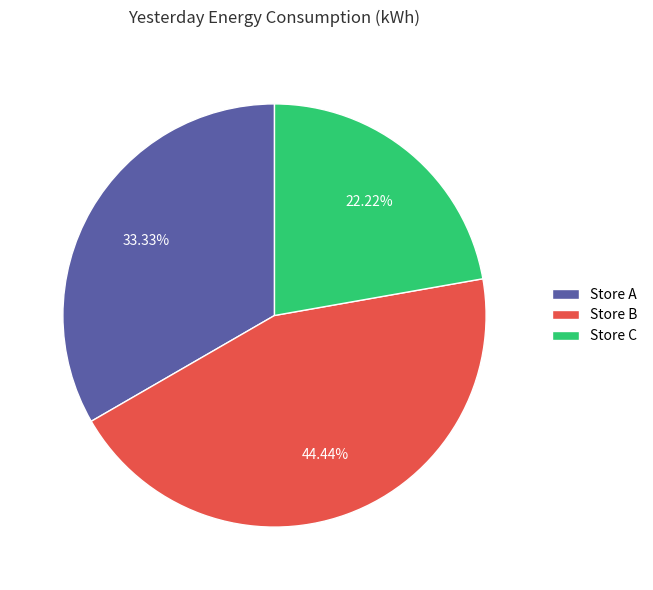

How many segments does this pie chart have?

3